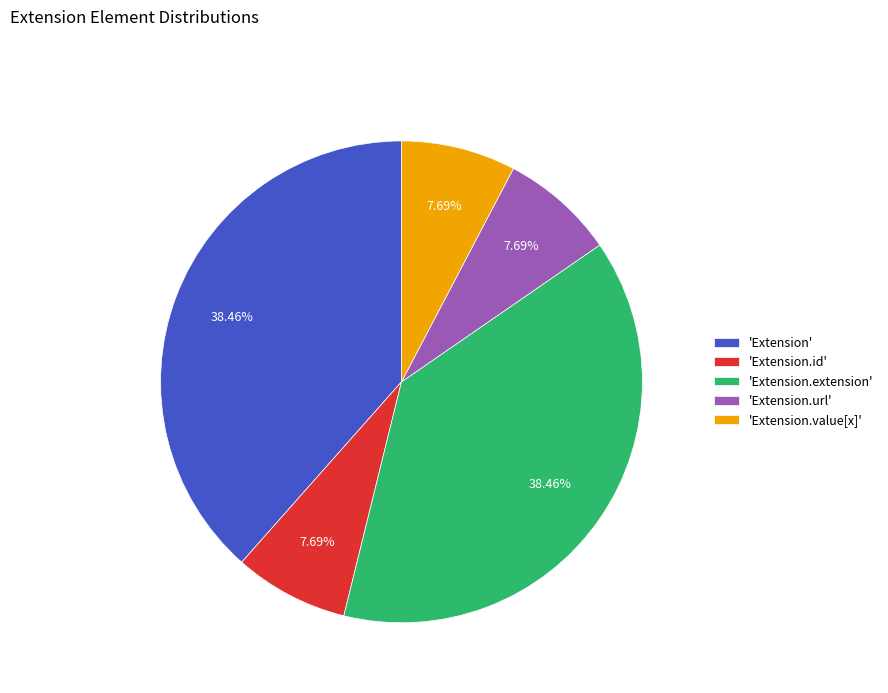

Approximately how many times larger is the value at 'Extension.url' compared to 'Extension.id'?

1.0